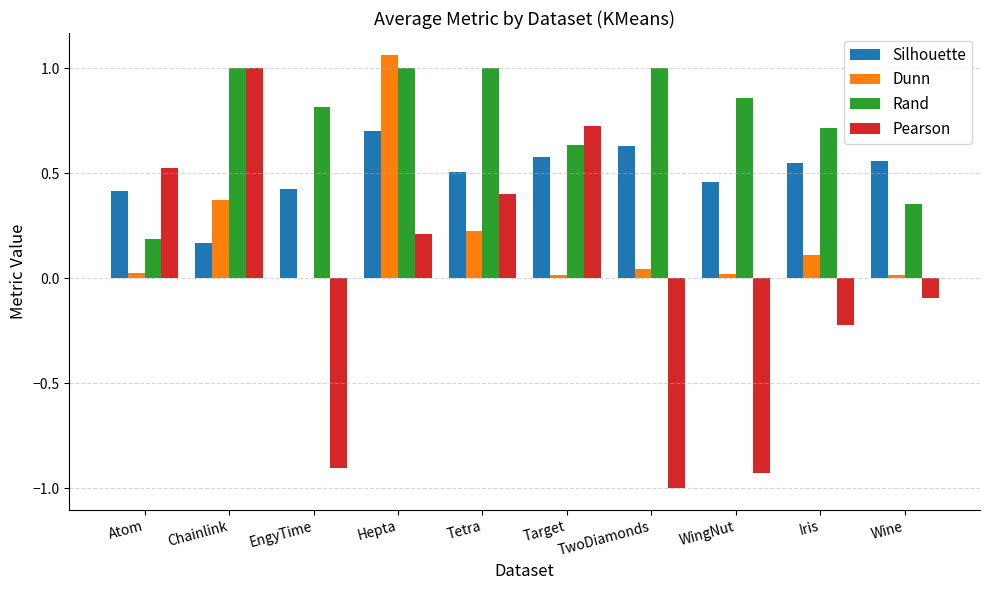

At which category is the sum across all series the highest?

Hepta